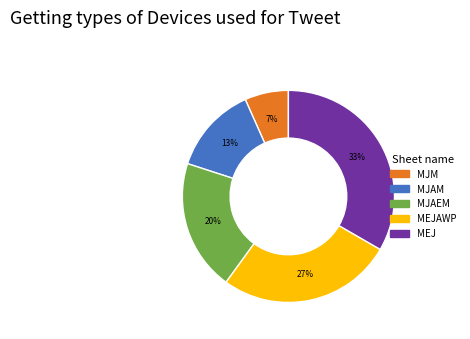

To the nearest percent, what is the average slice percentage?

20%